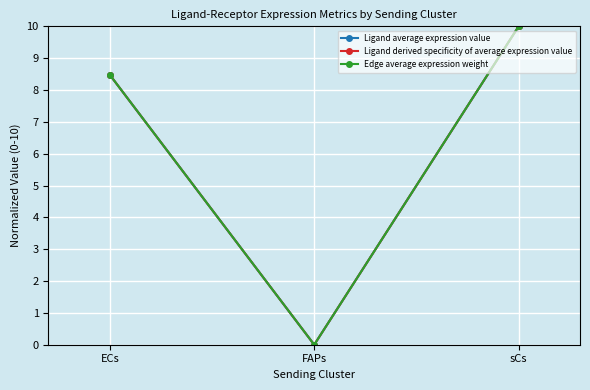

Does the chart have visible grid lines?

Yes